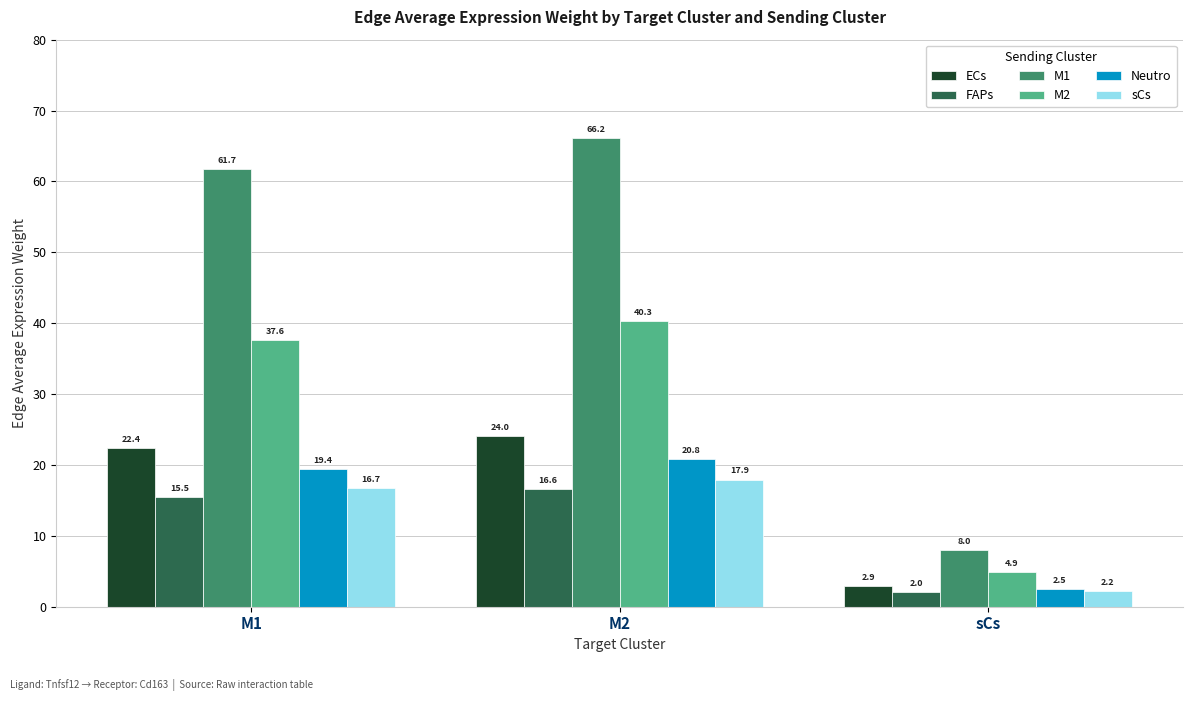

List the labels in order of ECs value, largest first.

M2, M1, sCs